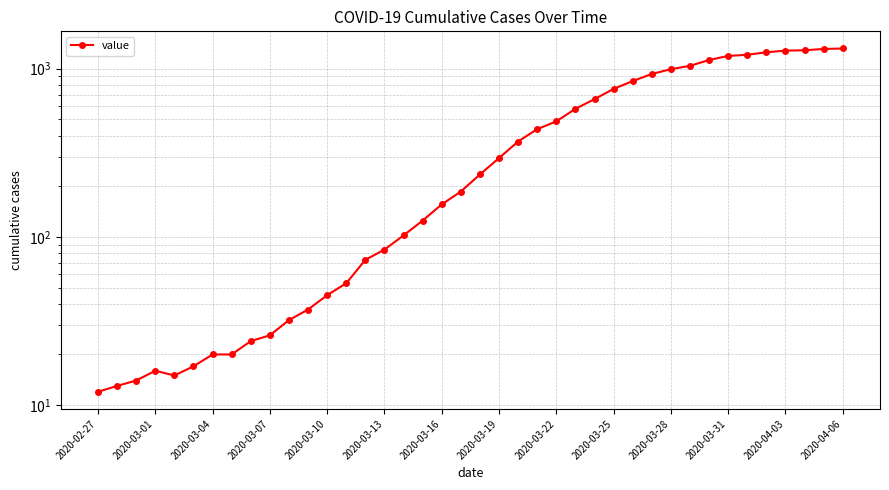

True or false: the data shows 844 at 35.

False